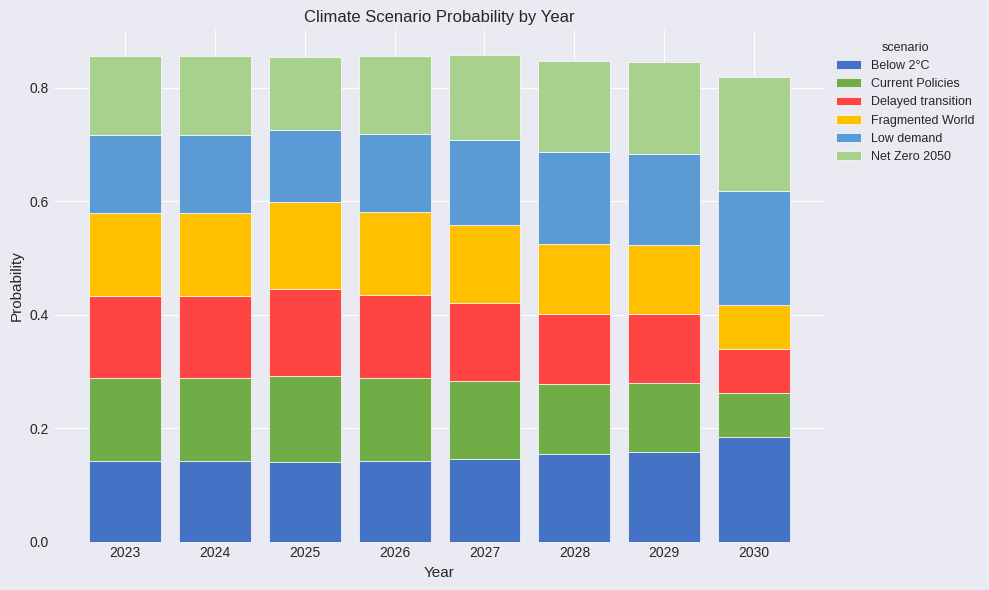

The Below 2°C series shows 0.1 at 2030. True or false?

False